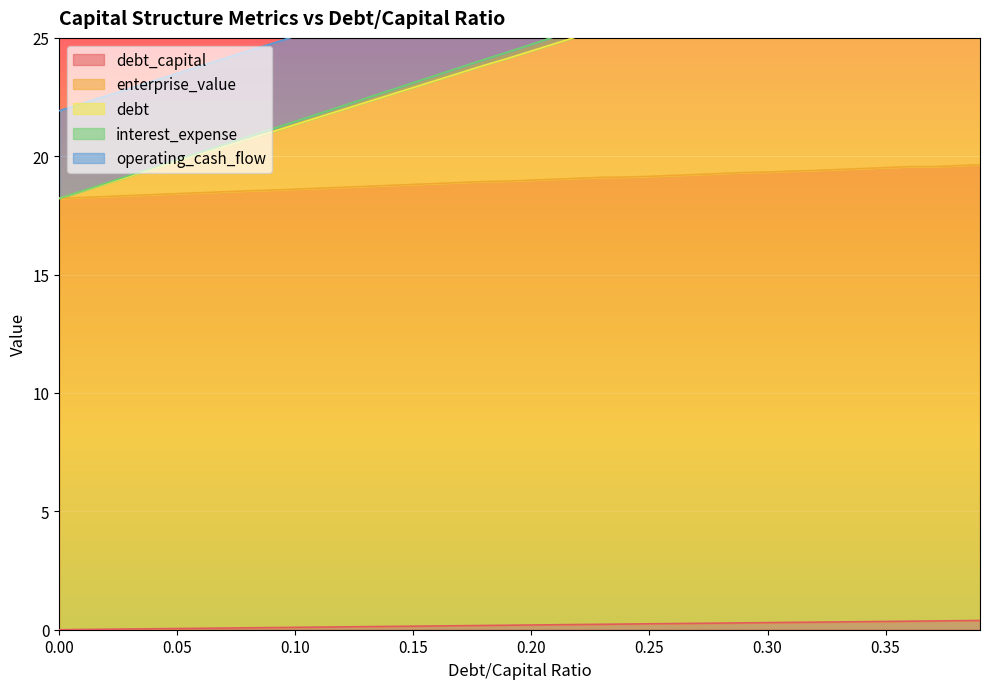

True or false: enterprise_value has more than 1 interior local peaks.

False